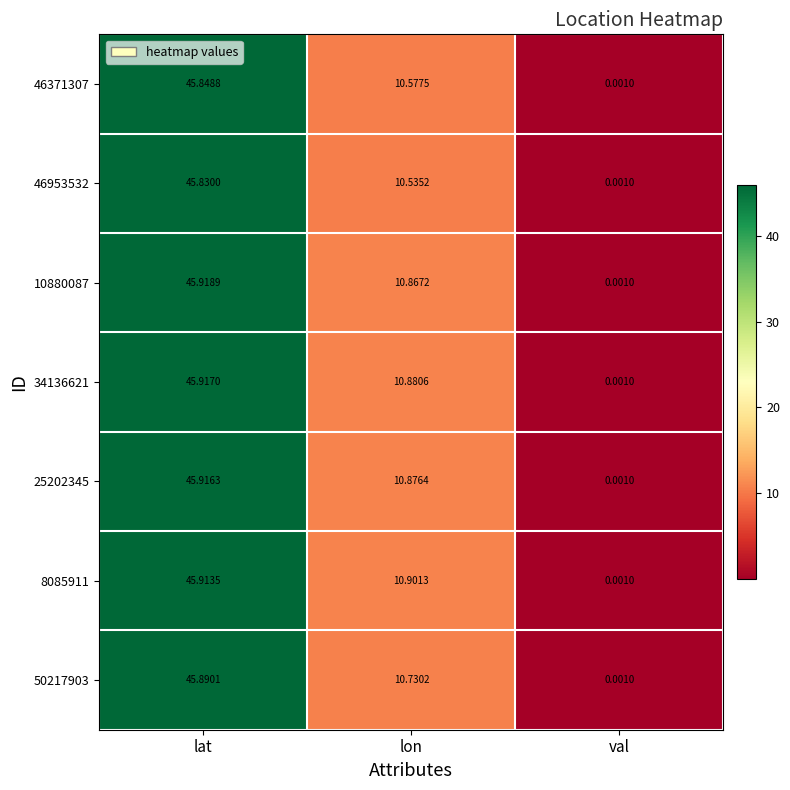

Which category has the highest value in the 10880087 series?

lat